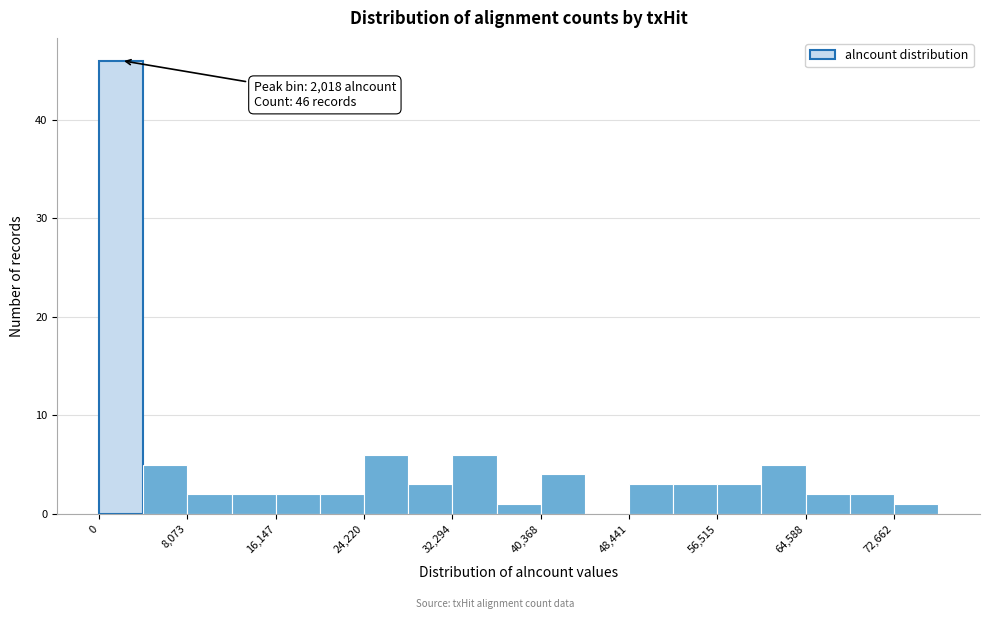

Over which range of the x-axis is the bar tallest?

0 to 4000